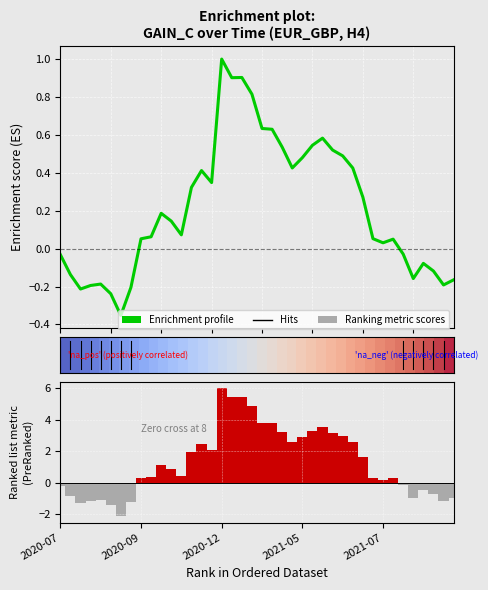

Which label corresponds to the largest value in the chart?

2020-12